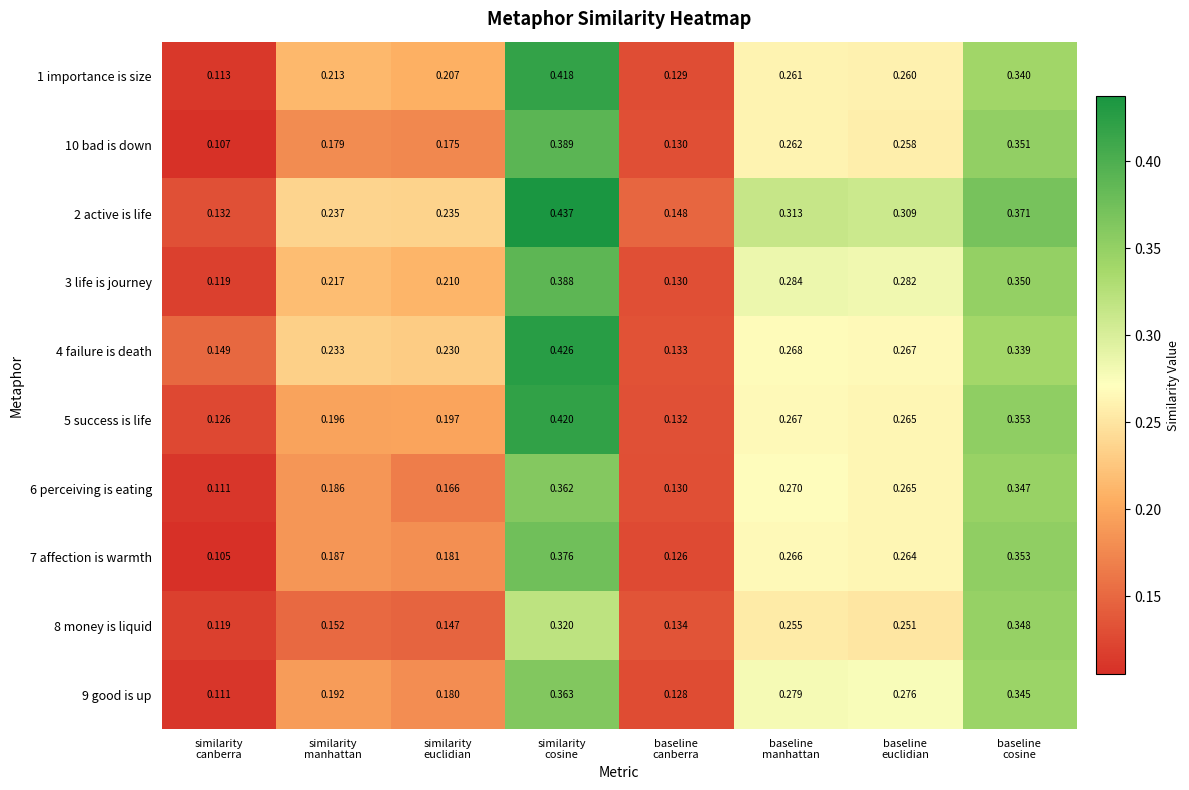

List the series in order of their peak value, highest first.

2 active is life, 4 failure is death, 5 success is life, 1 importance is size, 10 bad is down, 3 life is journey, 7 affection is warmth, 9 good is up, 6 perceiving is eating, 8 money is liquid